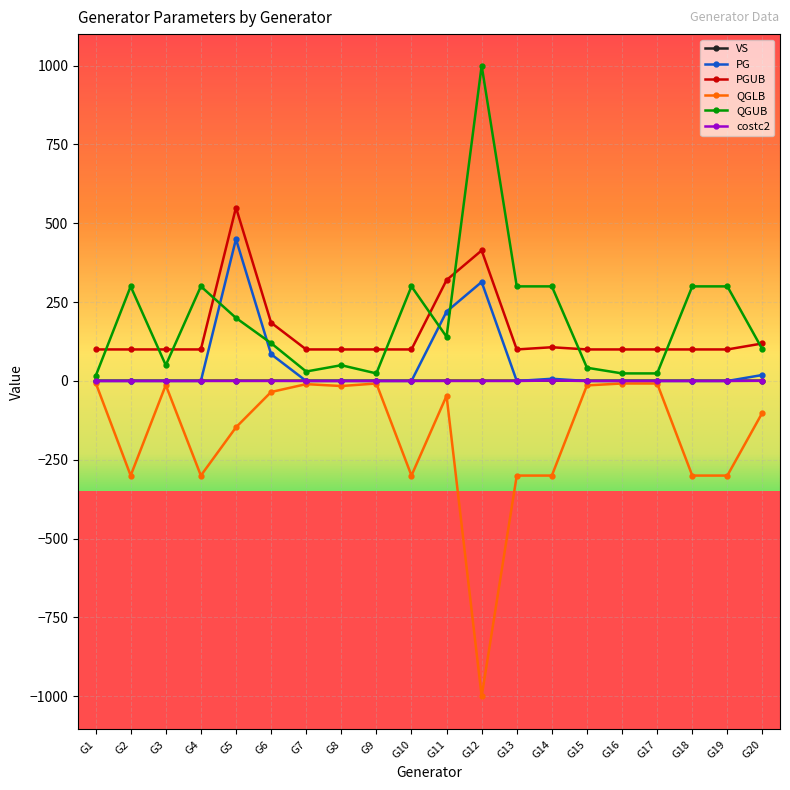

What is the average value of the costc2 series?

0.1